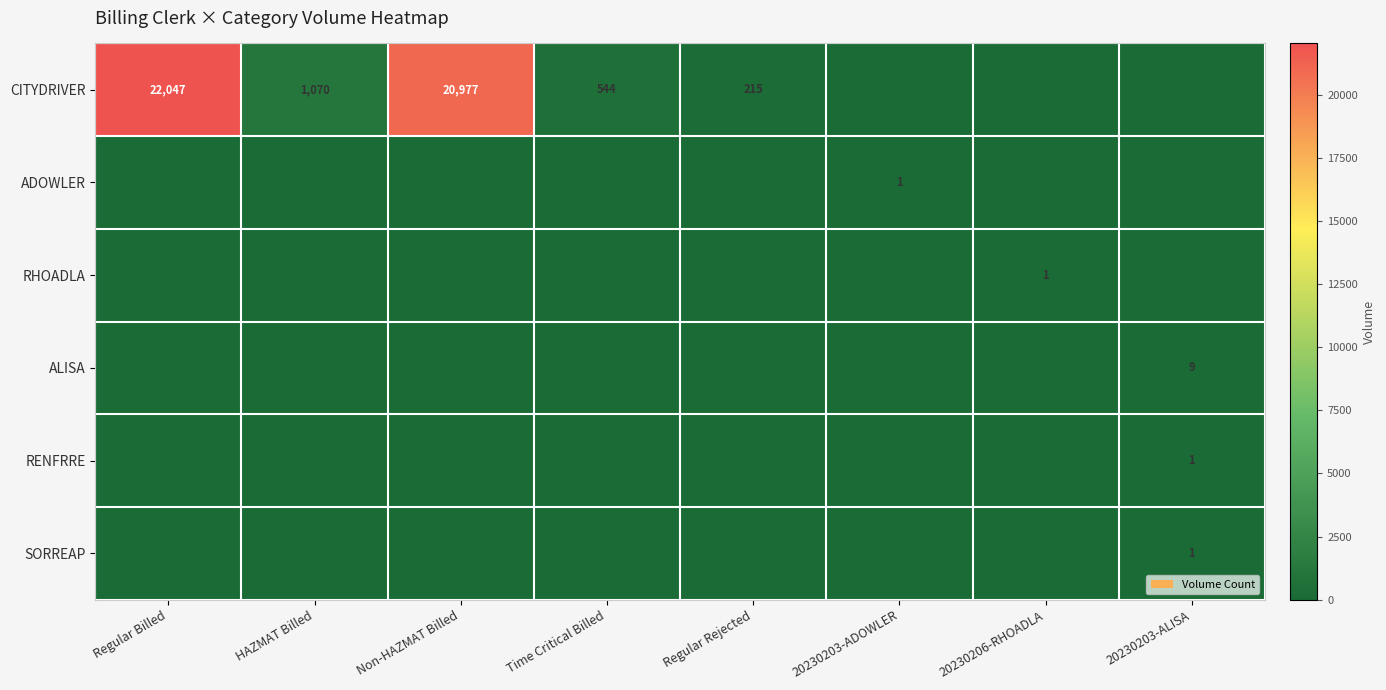

Is it true that RHOADLA equals 0 at Non-HAZMAT Billed?

True